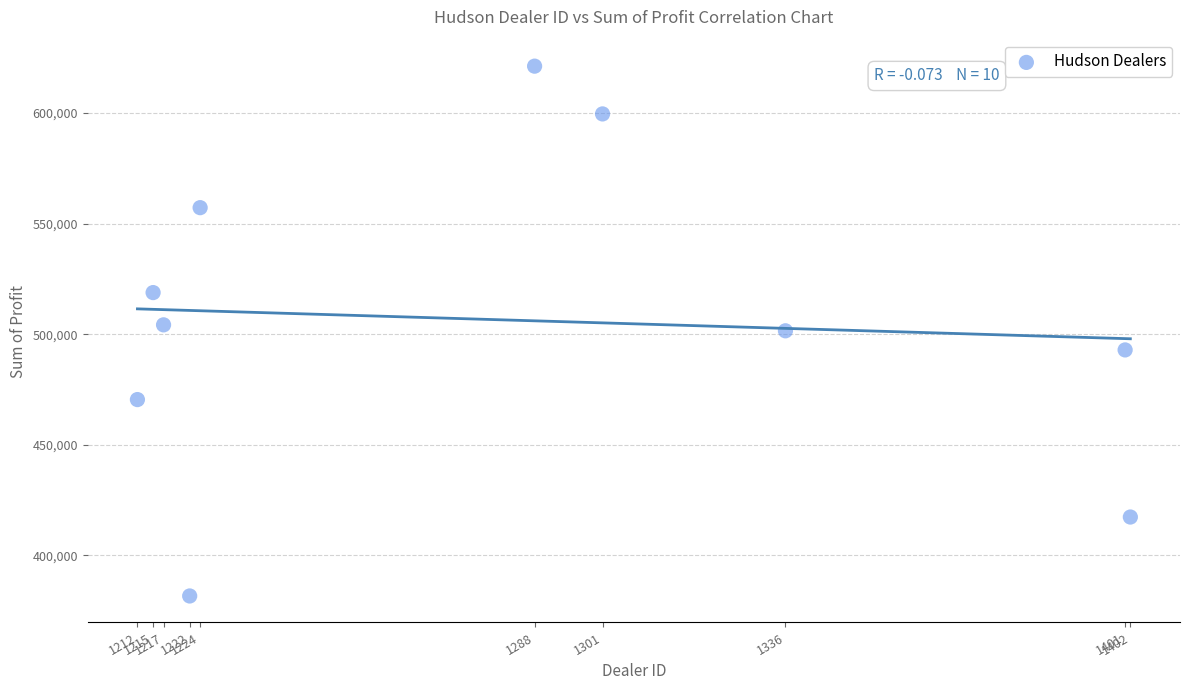

What is the average Y value?

506476.2